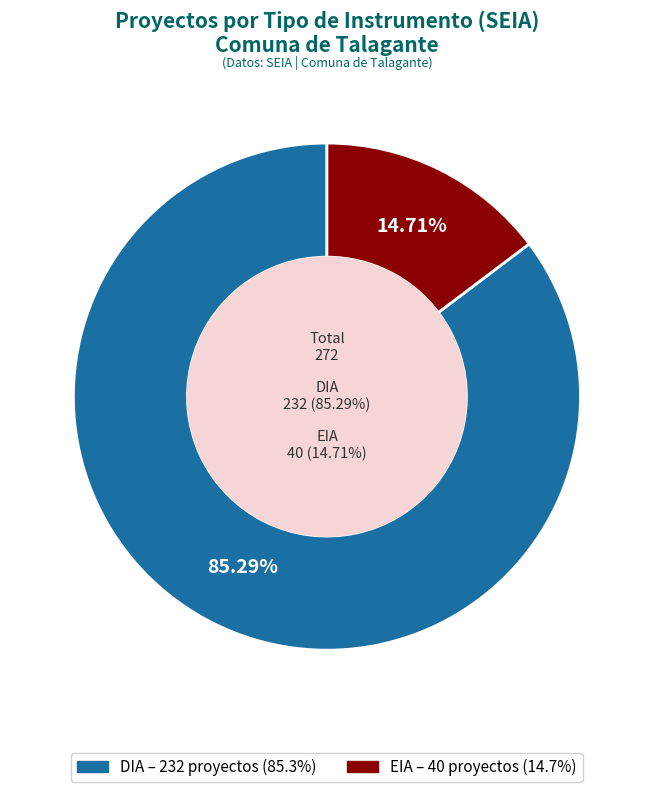

To the nearest percent, what is the combined percentage of DIA and EIA?

100%